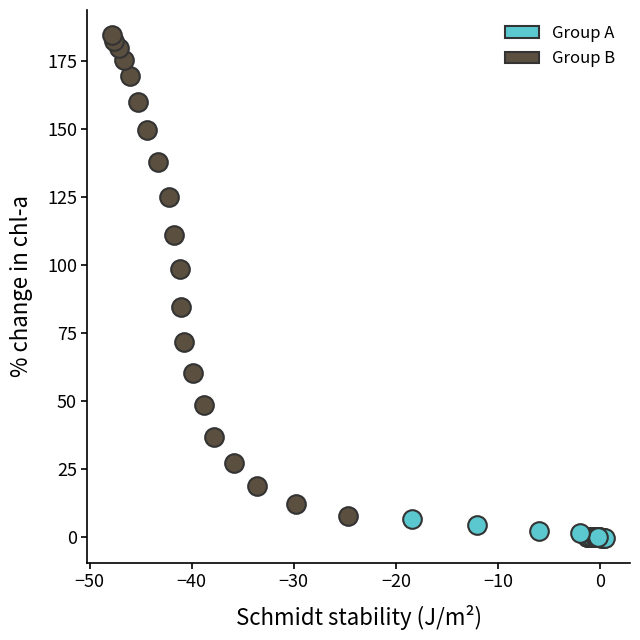

Which series has the widest spread of Y values?

Group B